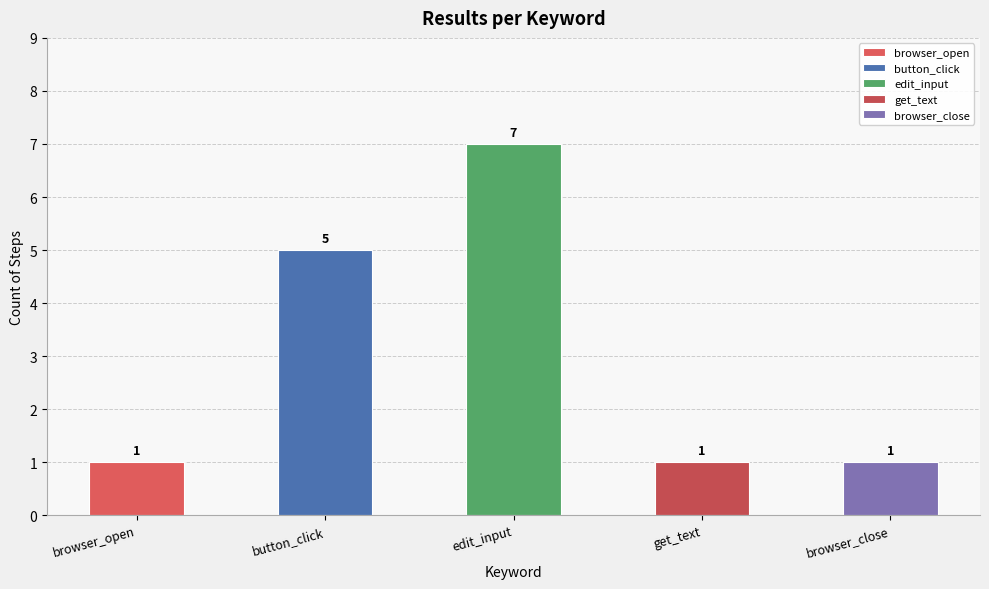

True or false: the data shows 1 at browser_close.

True